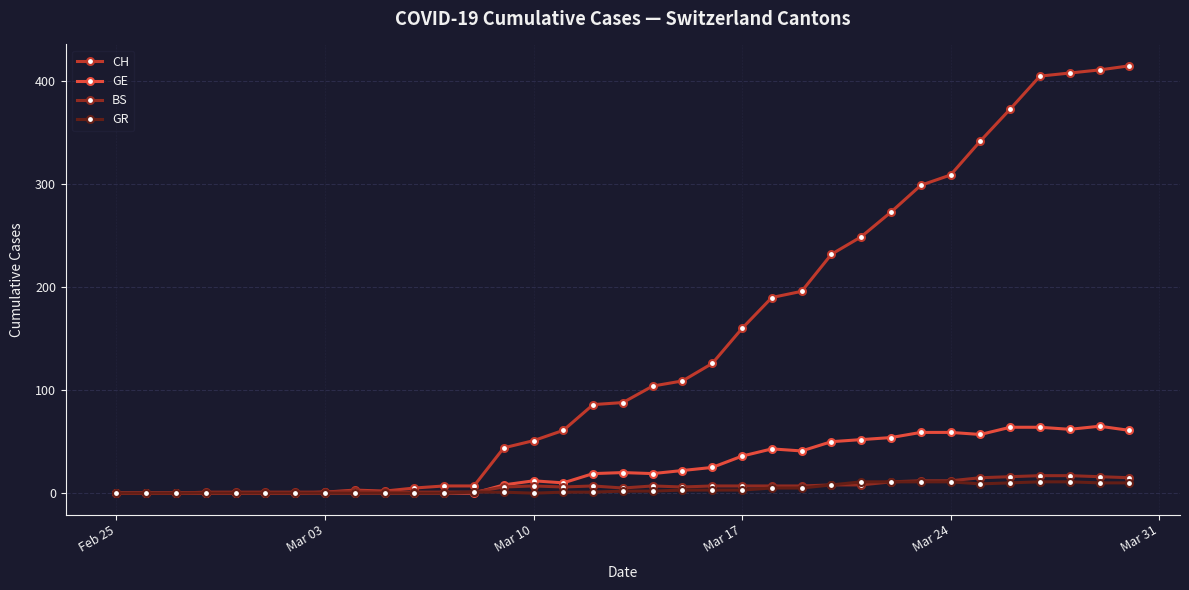

True or false: GE has more than 2 points higher than both neighbors.

True